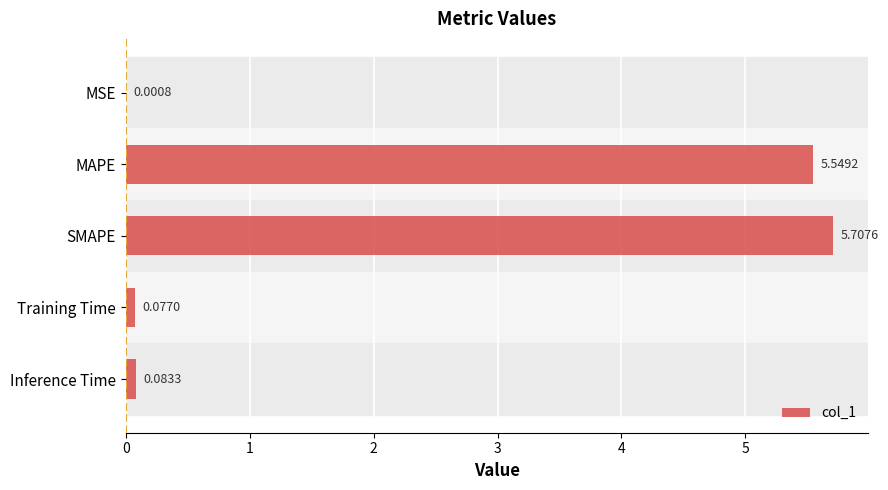

Which has a higher value, Training Time or SMAPE?

SMAPE